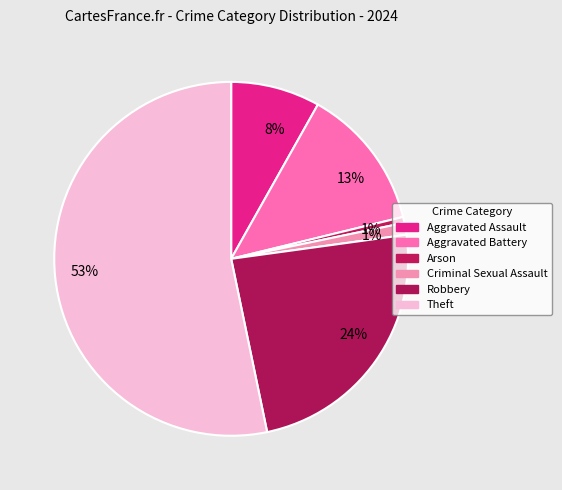

What percentage is NOT represented by Theft?

46.7%